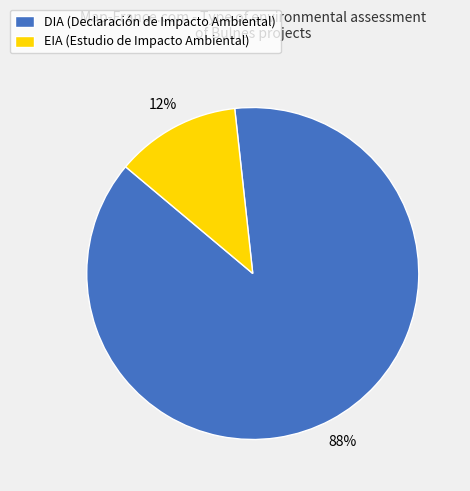

Which slice is the largest?

DIA